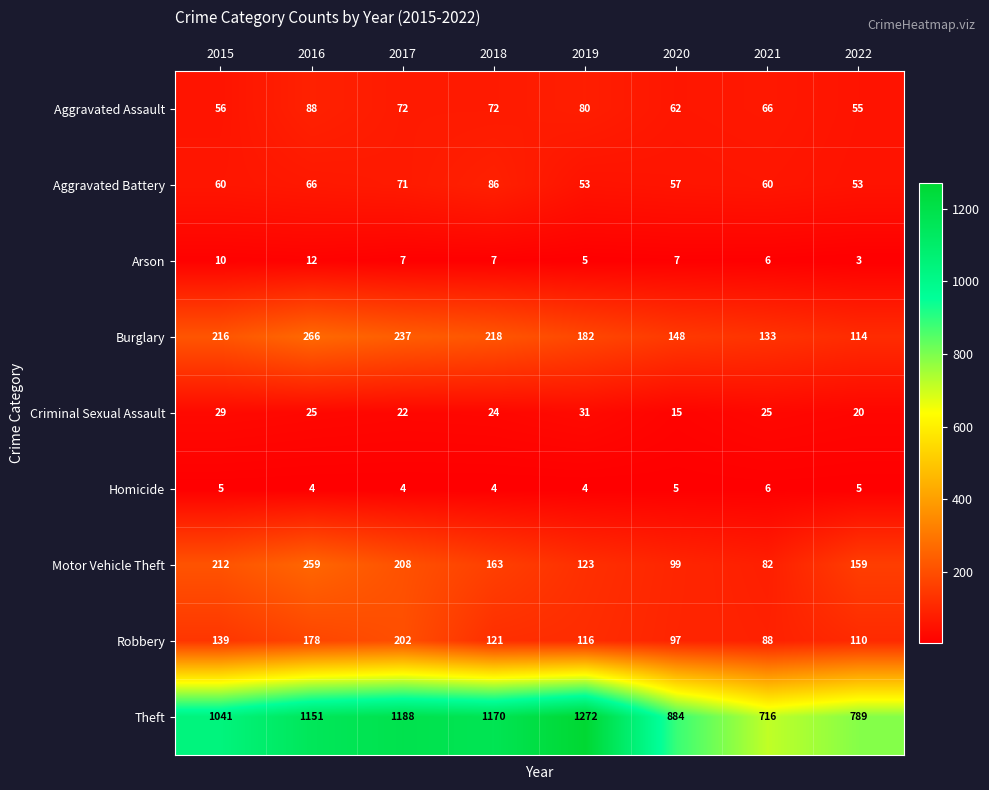

Where is Theft nearest to the value 994?

2015